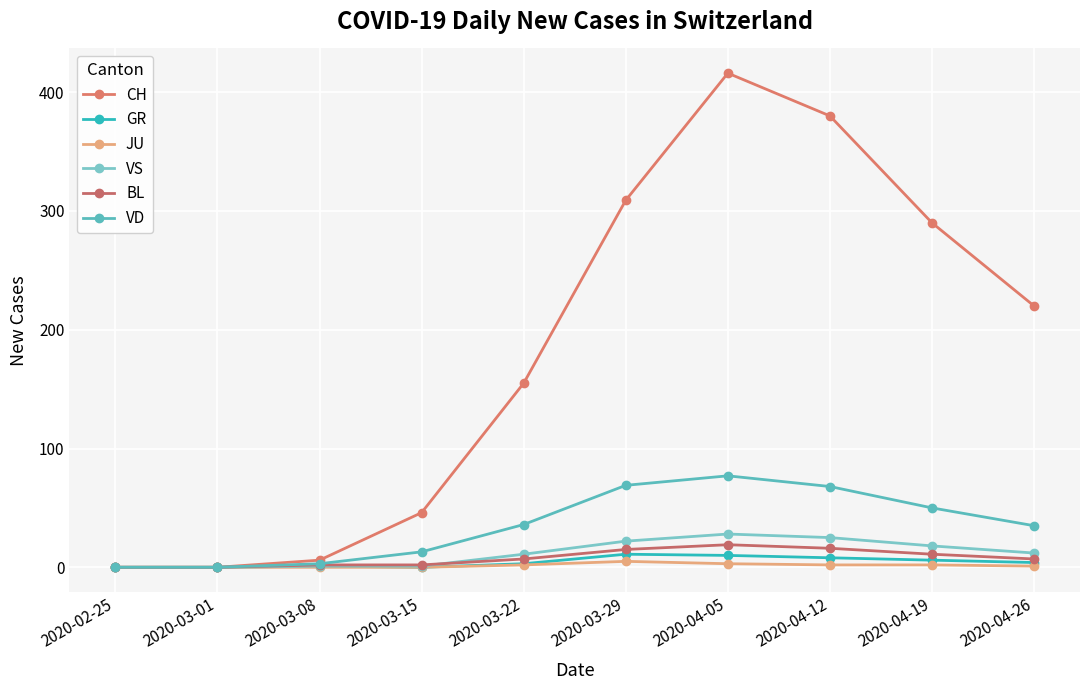

Is the value of GR at 2020-04-05 greater than the value of BL at 2020-03-22?

Yes